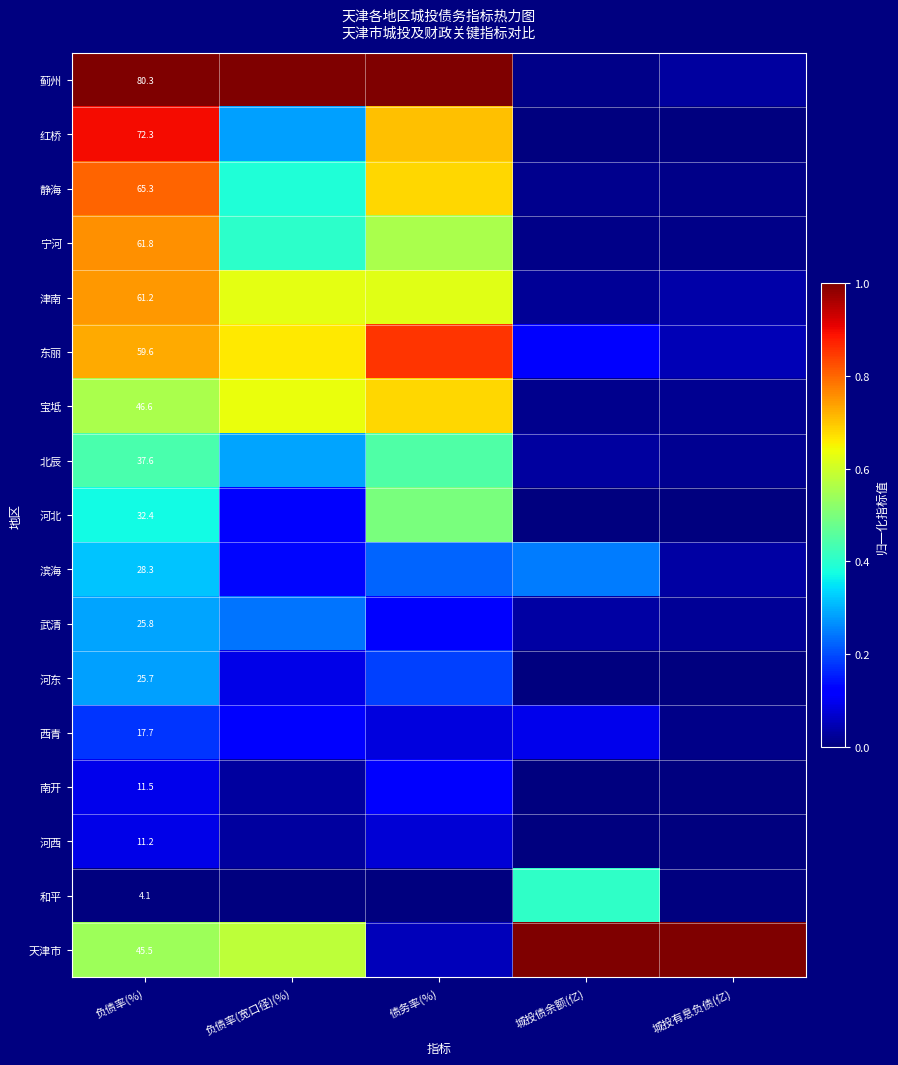

List the series in order of their peak value, highest first.

蓟州, 天津市, 红桥, 东丽, 静海, 宁河, 津南, 宝坻, 河北, 北辰, 和平, 滨海, 武清, 河东, 西青, 南开, 河西